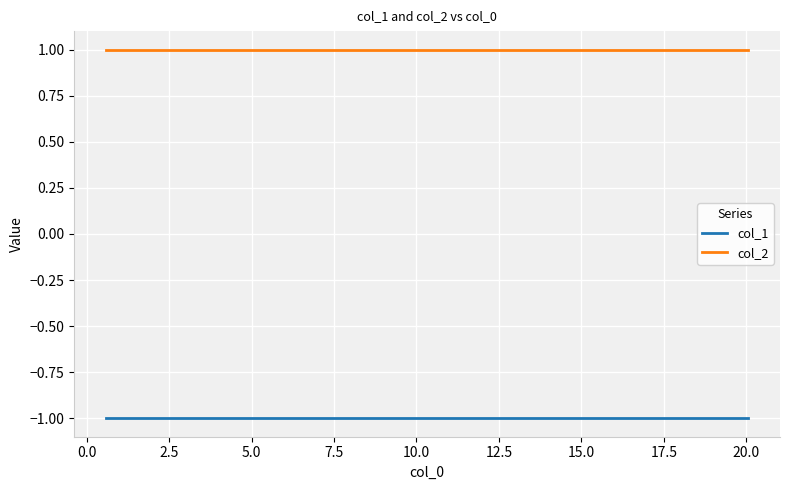

Reading right to left, transcribe all the data shown in this chart.

col_1: -1	-1	-1	-1	-1	-1	-1	-1	-1	-1
col_2: 1	1	1	1	1	1	1	1	1	1